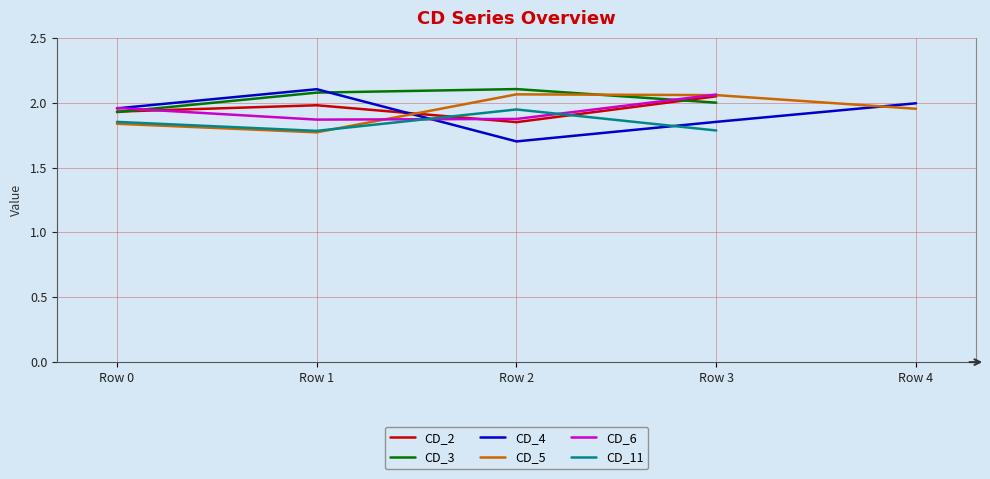

What is the total value across all series at Row 1?

11.6